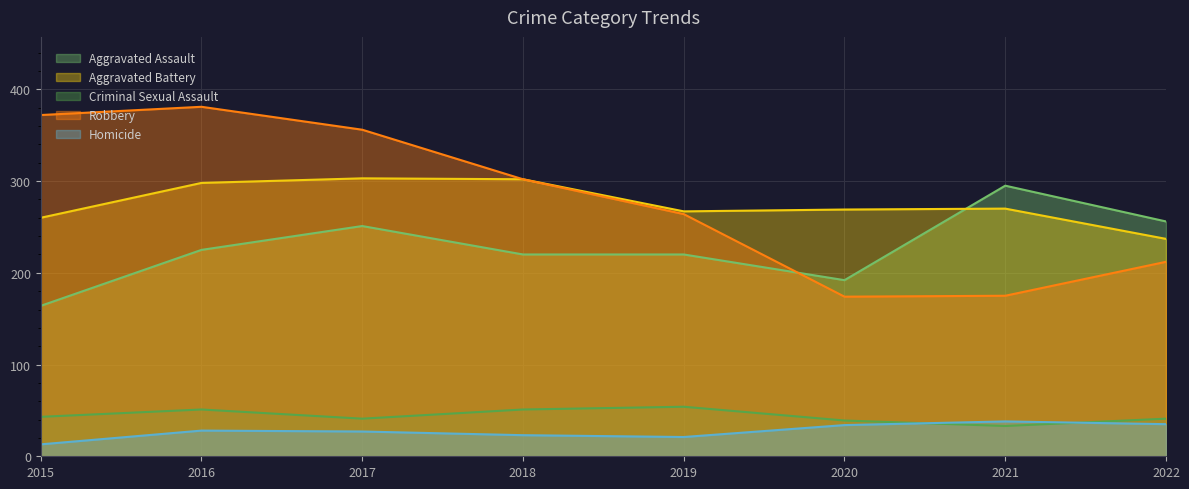

Is the value of Robbery at 2016 greater than the value of Homicide at 2018?

Yes